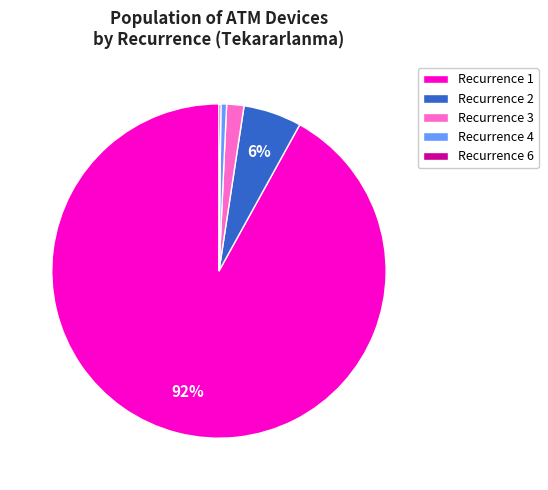

Is it true that Recurrence 2 is 6% of the pie?

True